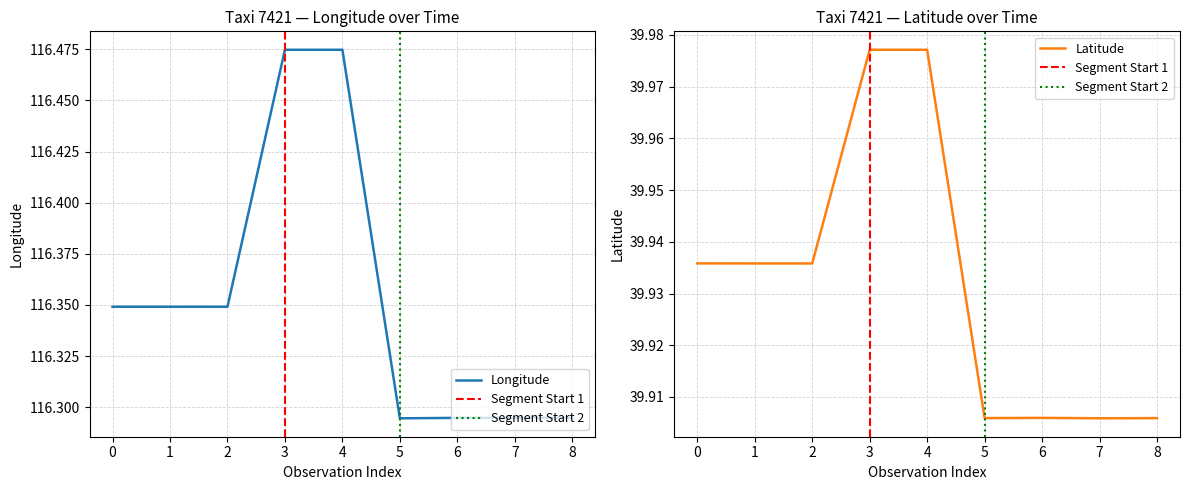

True or false: lat has more than 0 interior local peaks.

True